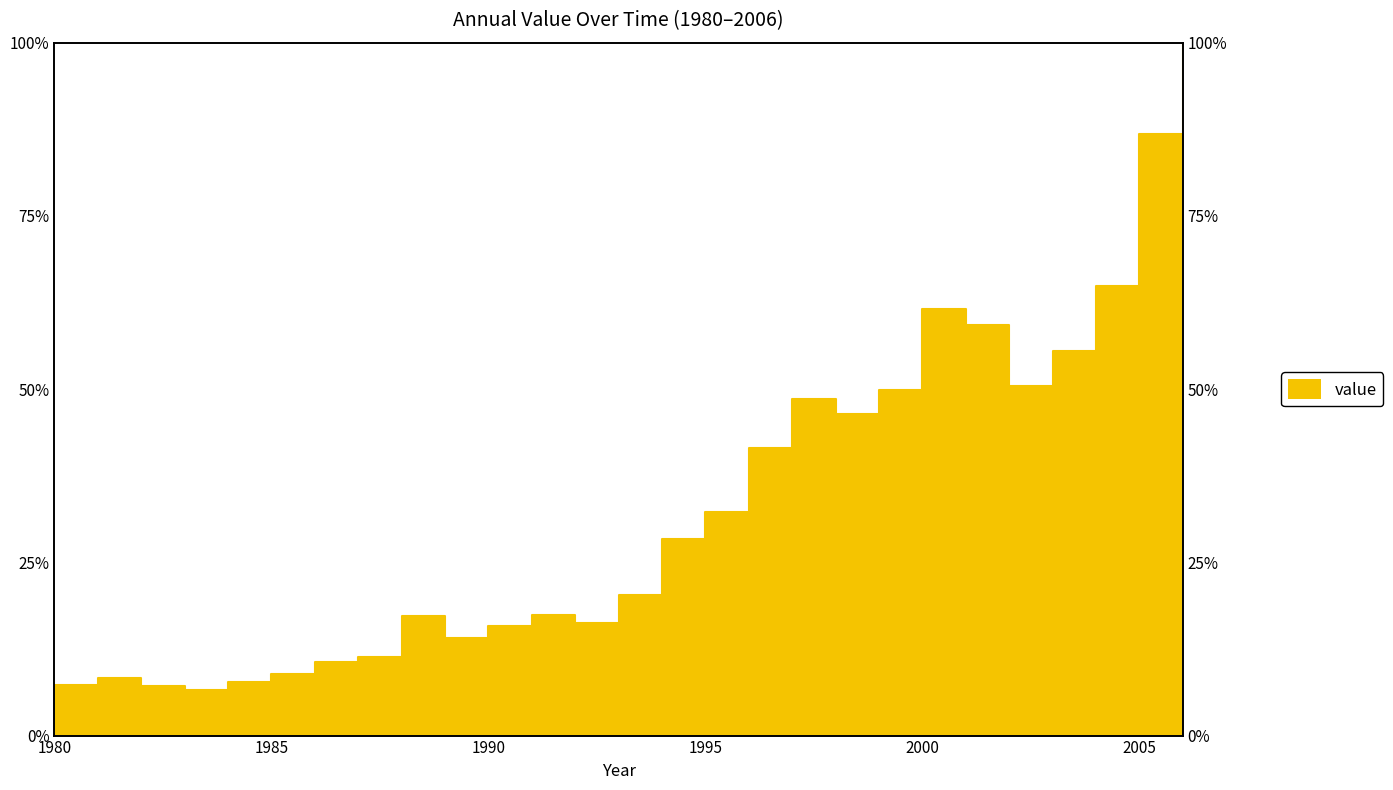

What is the change in value from 1986 to 1999?

+39.2